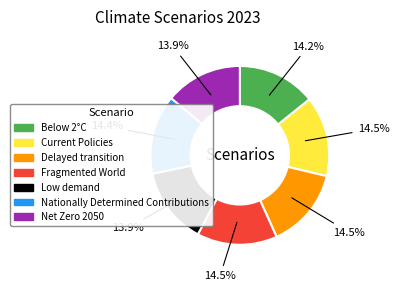

What portion of the pie excludes Delayed transition?

85.5%